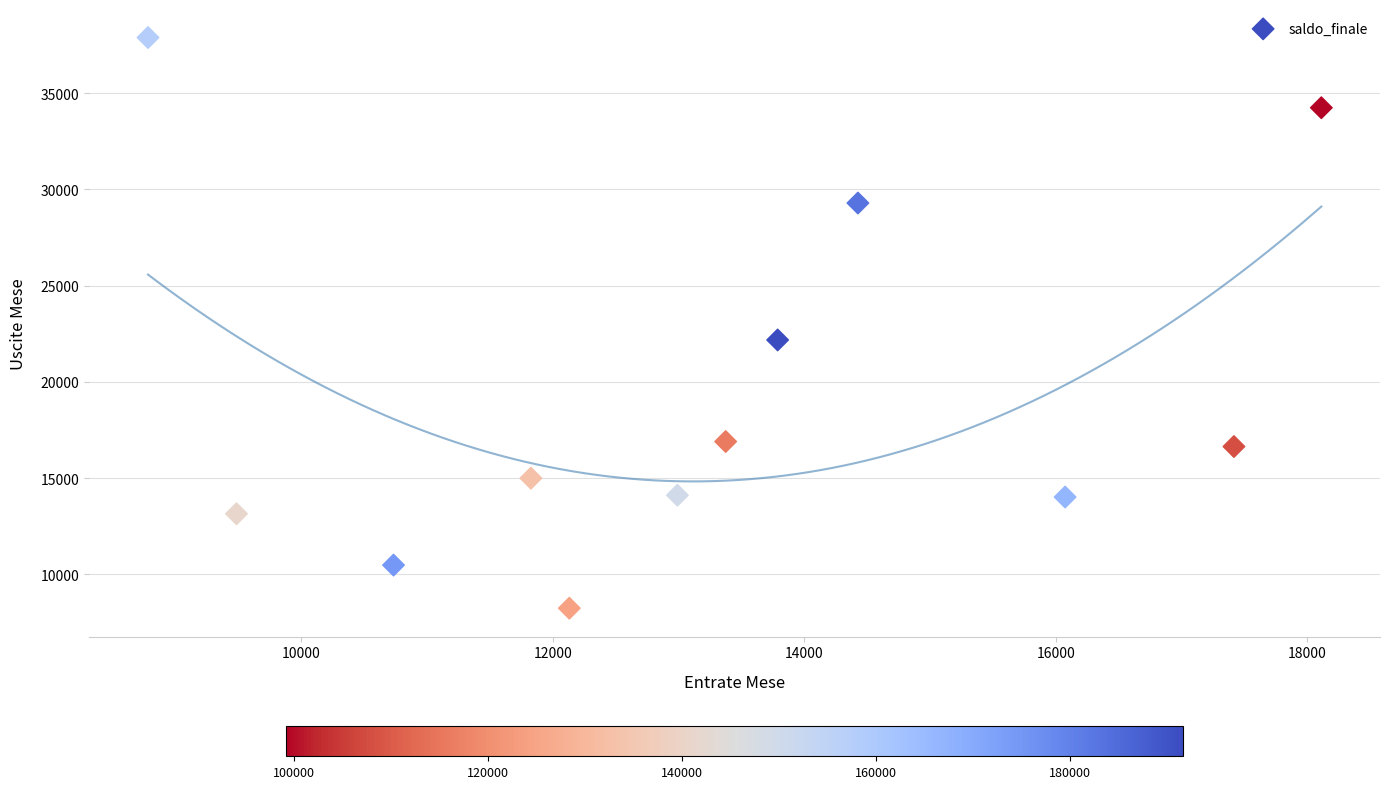

What is the average X value?

13260.2